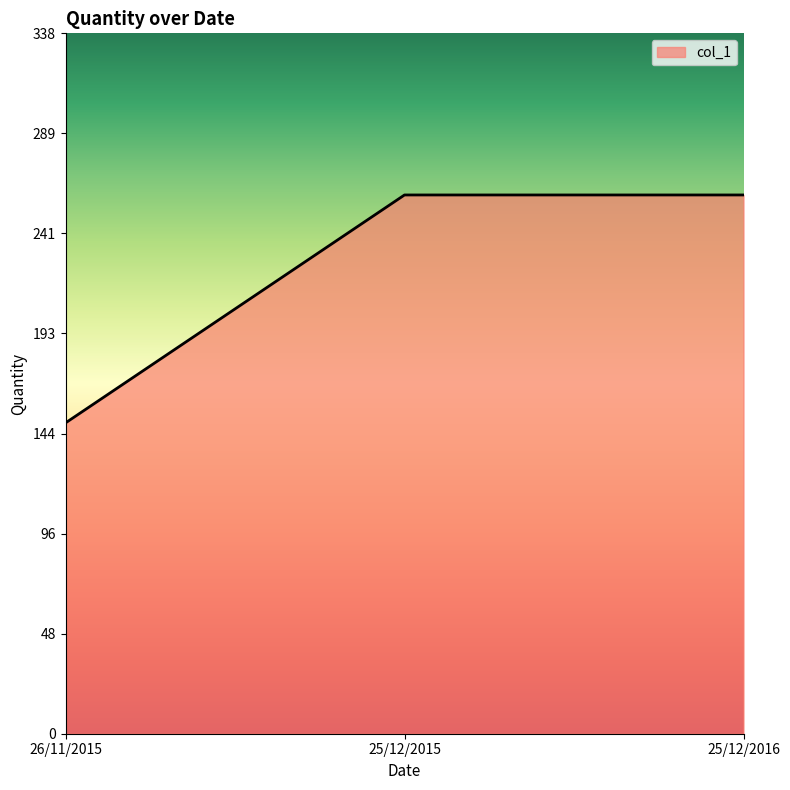

Reading right to left, transcribe all the data shown in this chart.

260	260	150